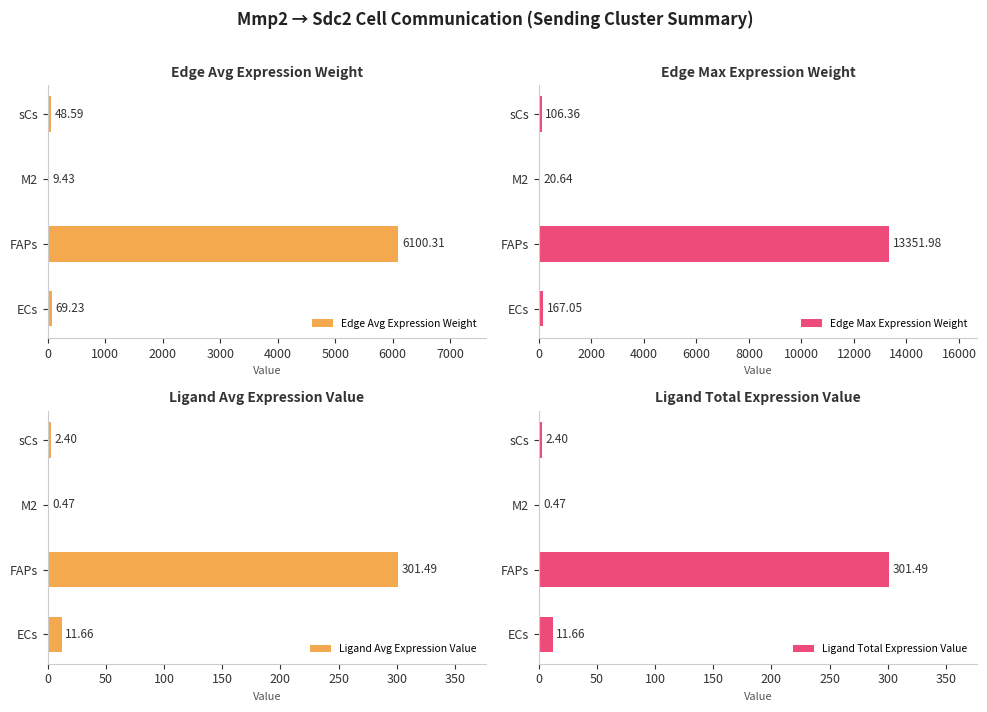

Which series has the widest spread of values?

Edge Max Expression Weight